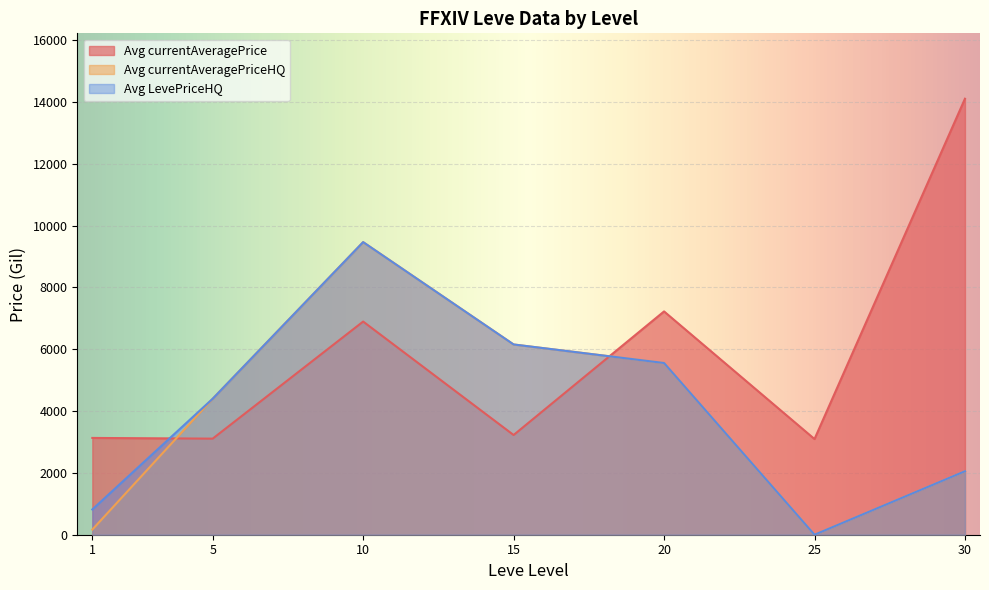

Where is the first local maximum for Avg currentAveragePrice?

10